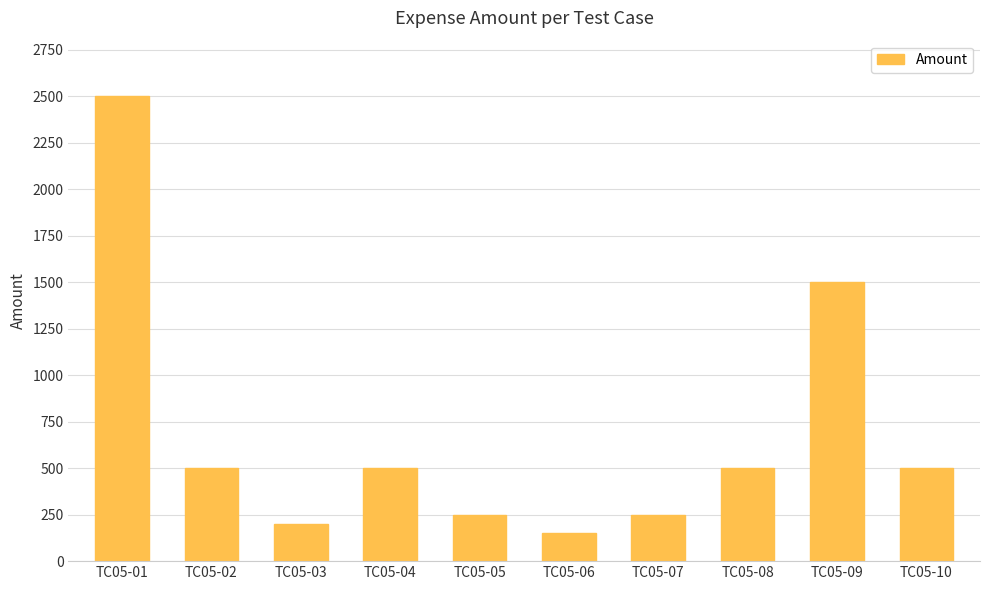

Reading left to right, list all the values displayed in this chart.

TC05-01=2500	TC05-02=500	TC05-03=200	TC05-04=500	TC05-05=250	TC05-06=150	TC05-07=250	TC05-08=500	TC05-09=1500	TC05-10=500